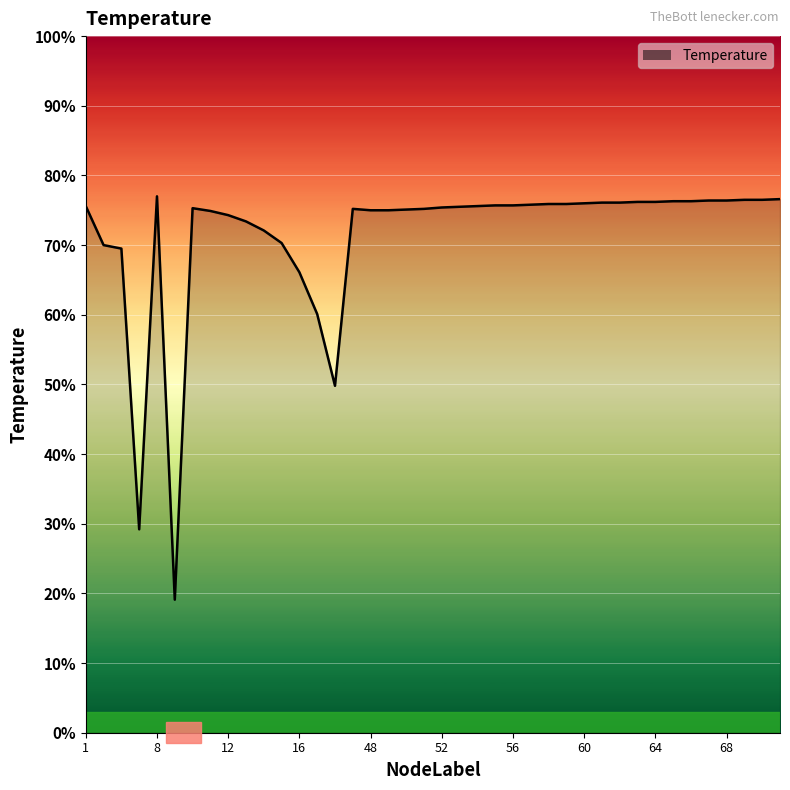

What is the average value?

71.3